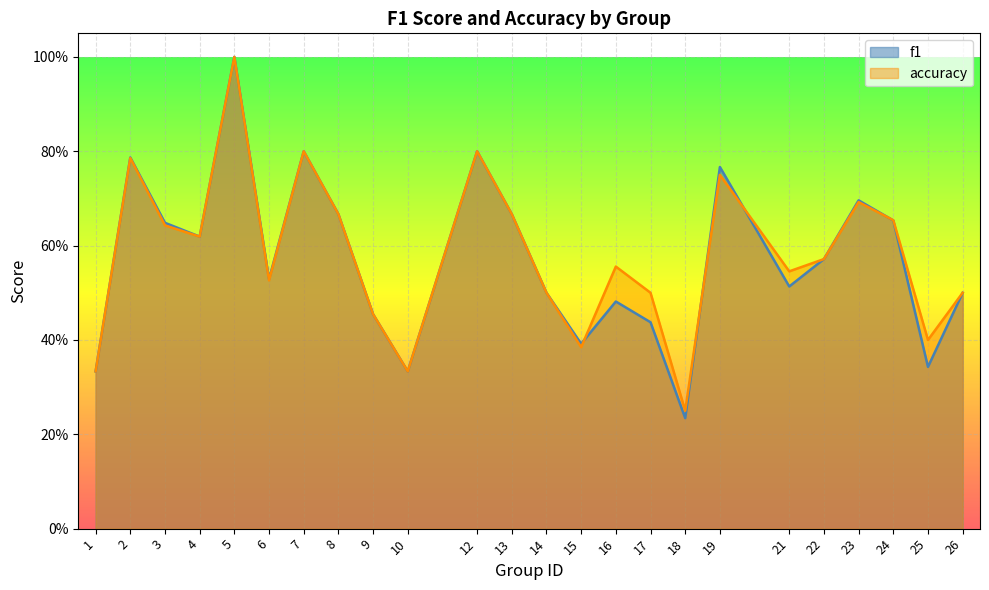

True or false: f1 and accuracy cross at least once.

True